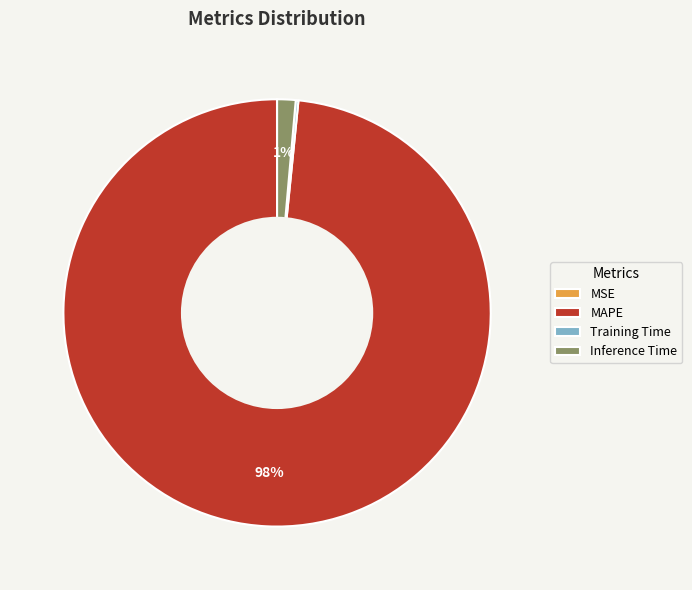

True or false: Inference Time accounts for 1% of the total.

True